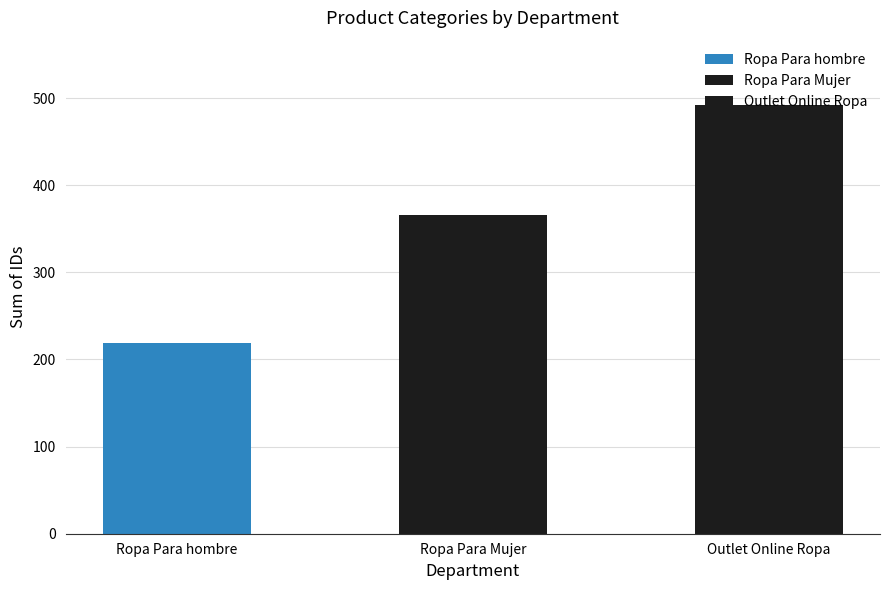

Approximately how many times larger is the value at Outlet Online Ropa compared to Ropa Para Mujer?

1.3